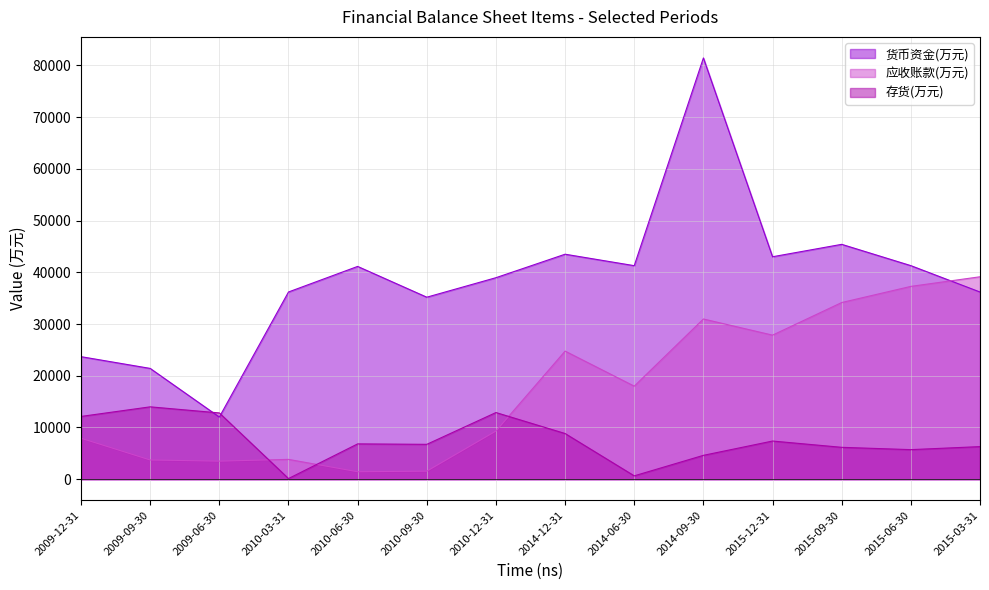

Between 2014-09-30 and 2015-09-30, which series saw the biggest shift?

货币资金(万元)